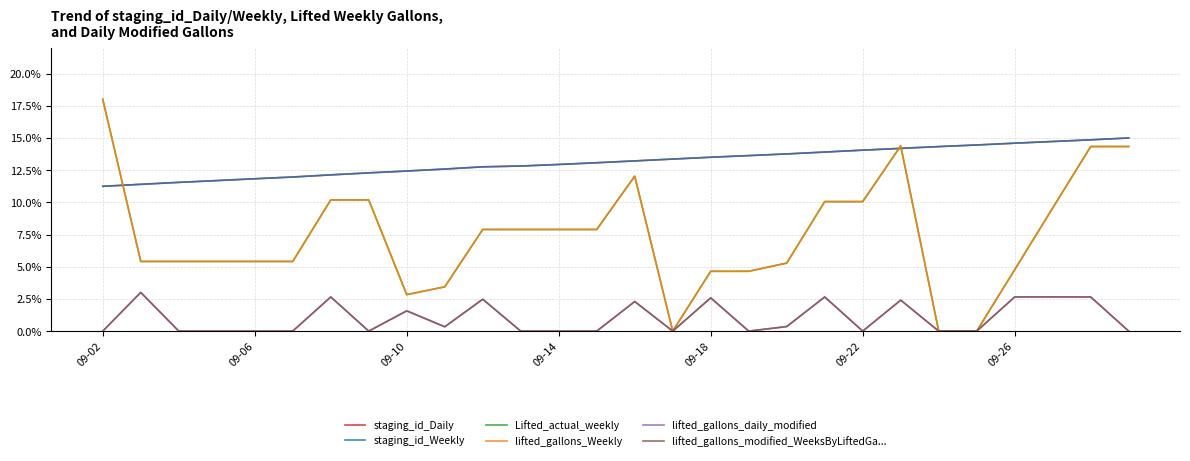

Does the chart have visible grid lines?

Yes